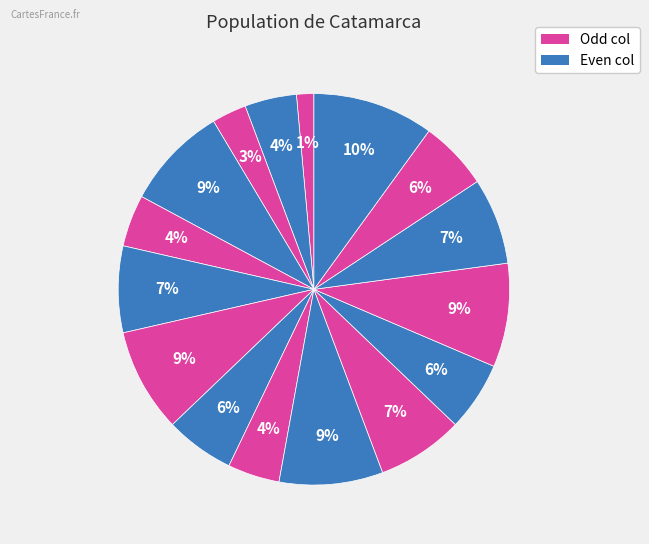

How many segments does this pie chart have?

16